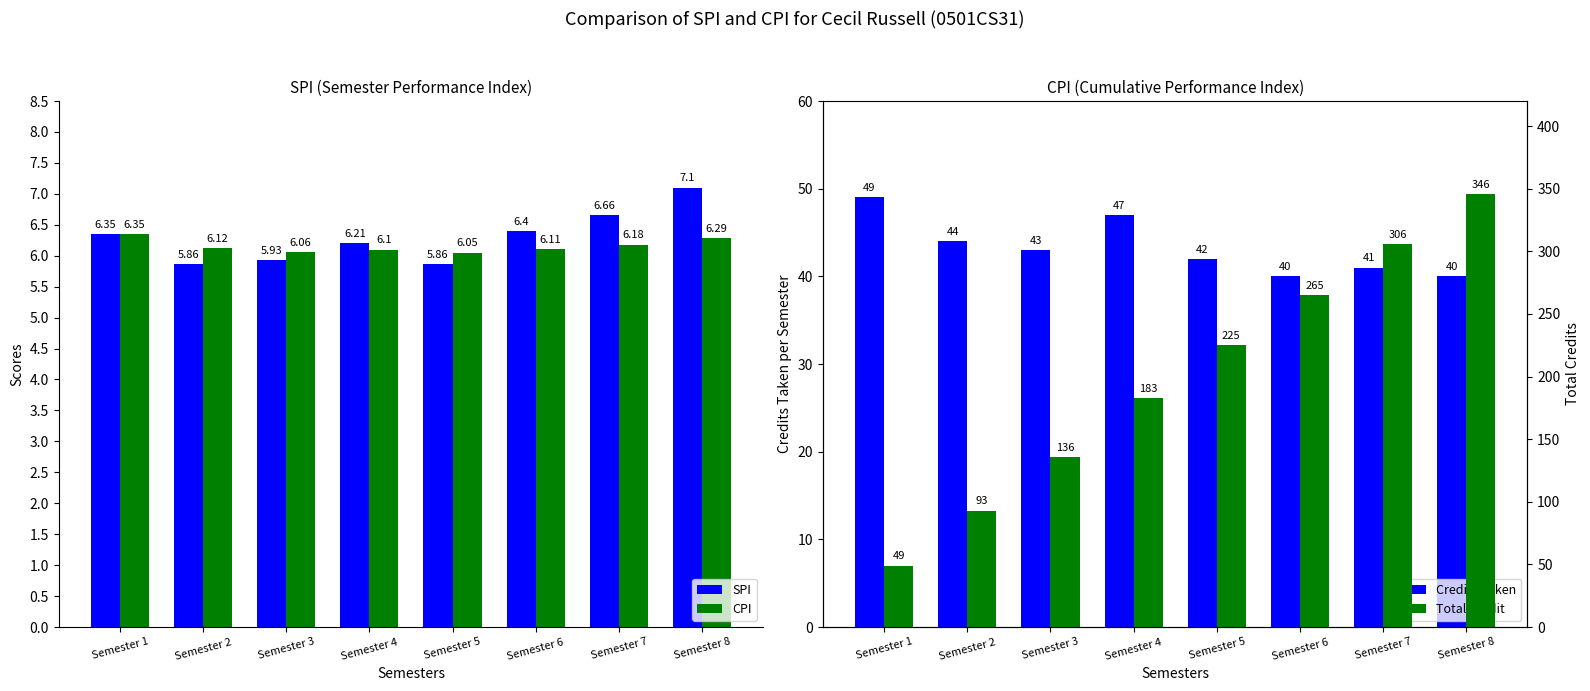

Is it true that Credits Taken equals 43.0 at Semester 3?

True